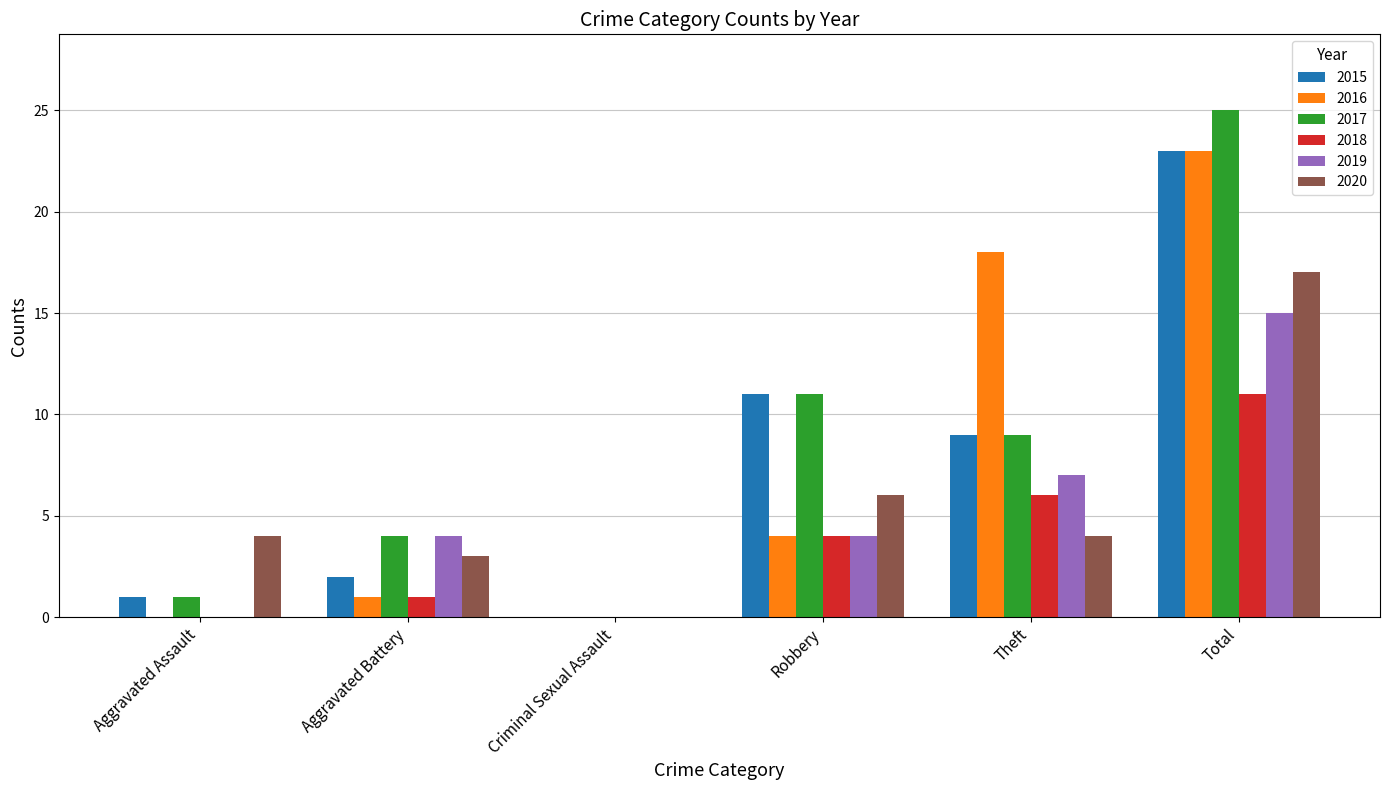

What is the difference between the 2020 values at Theft and Aggravated Battery?

1